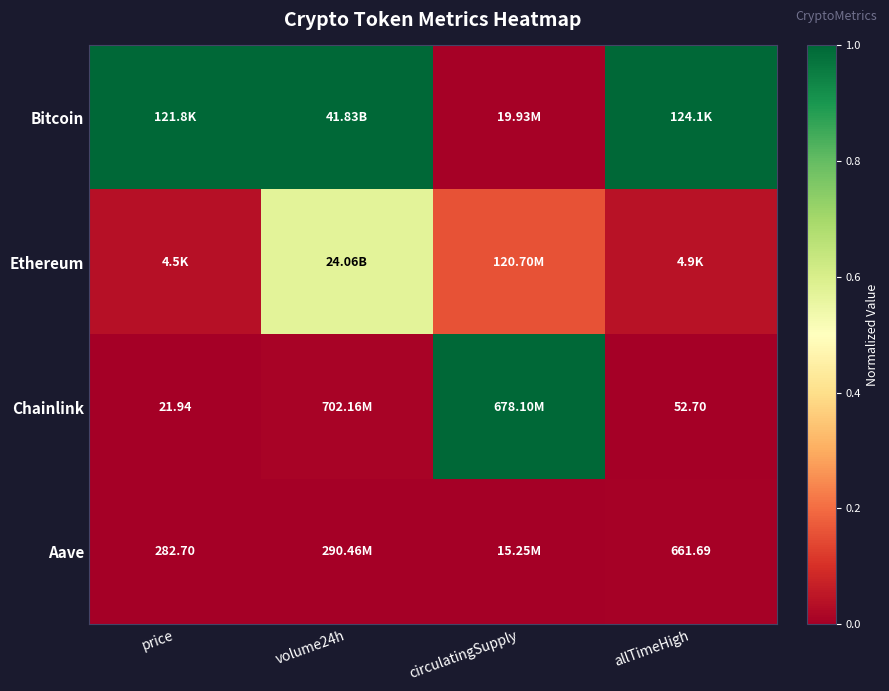

Between price and circulatingSupply, which series saw the biggest shift?

Chainlink